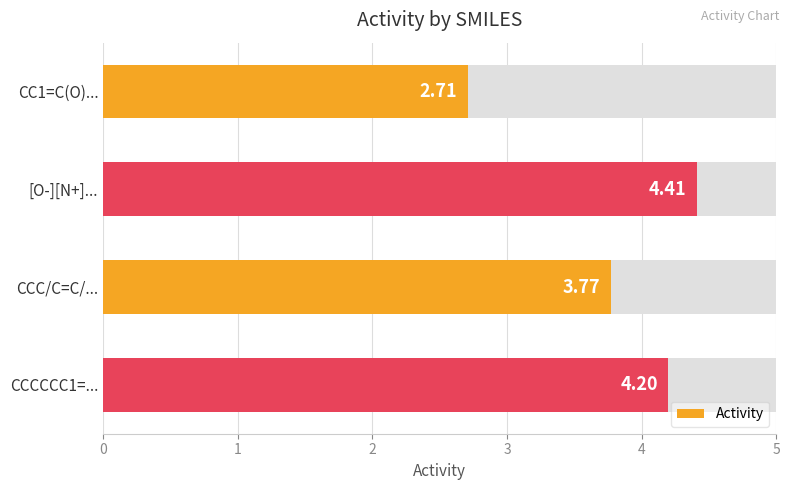

Rank the categories by value from lowest to highest.

CC1=C(O)..., CCC/C=C/..., CCCCCC1=..., [O-][N+]...